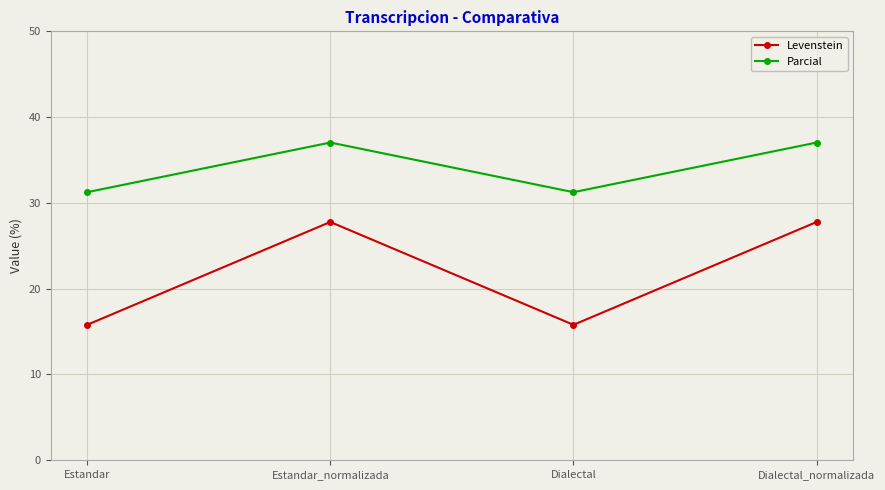

What is the sum of the Levenstein values at Estandar_normalizada and Dialectal_normalizada?

55.6